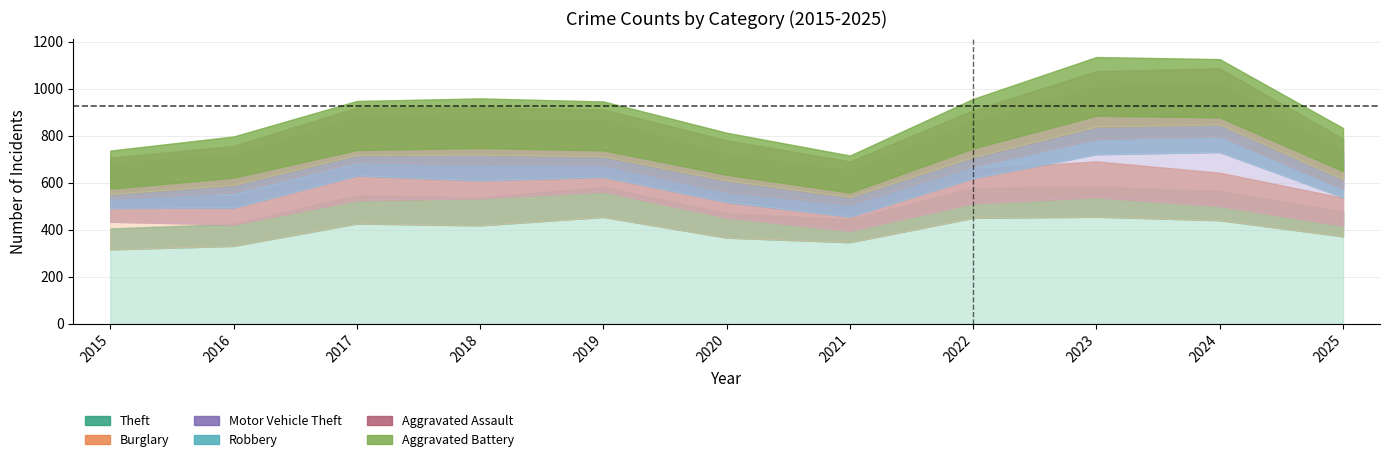

What is the difference between the second highest and minimum values in the Aggravated Battery series?

23